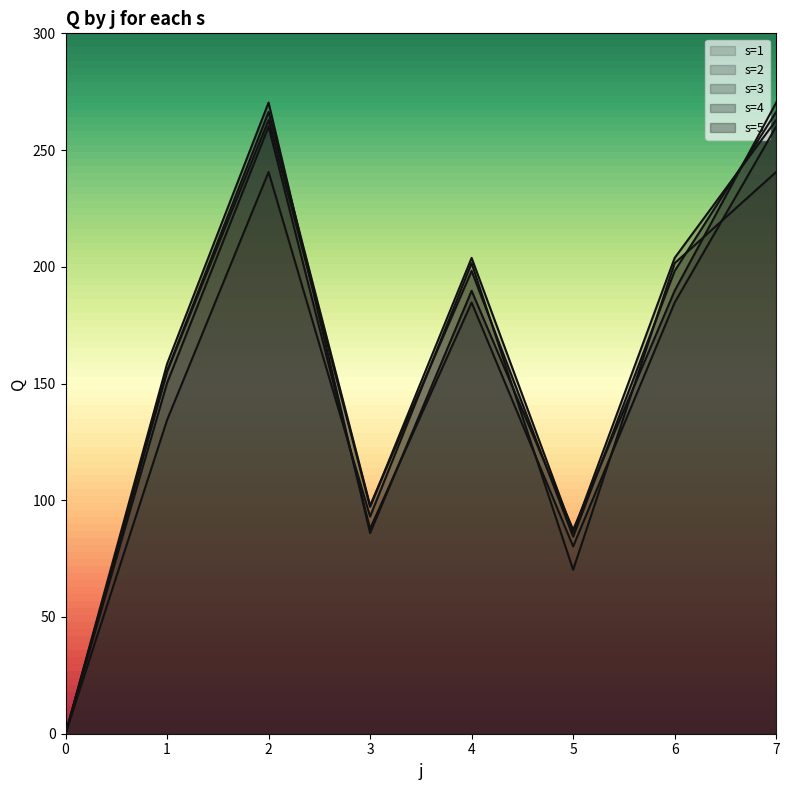

What is the spread (max minus min) of values at 2?

29.7